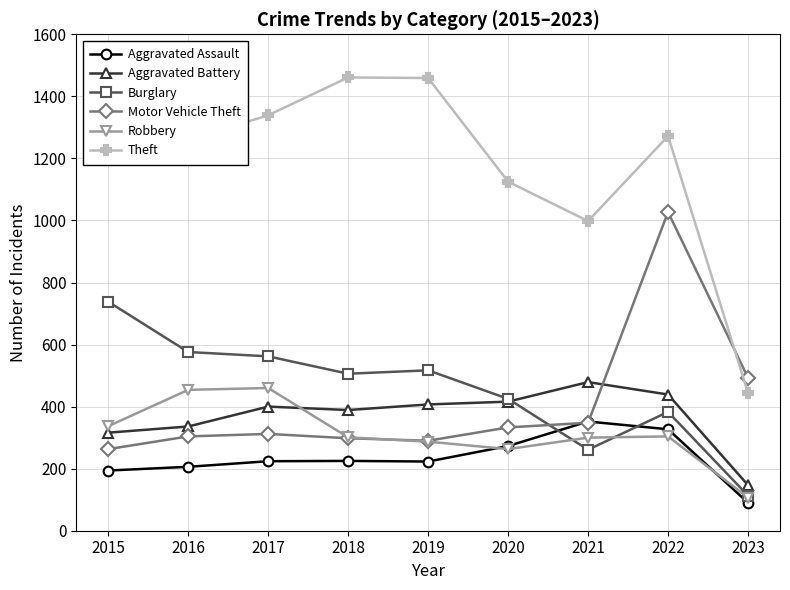

At which category does Burglary reach its first local valley?

2018